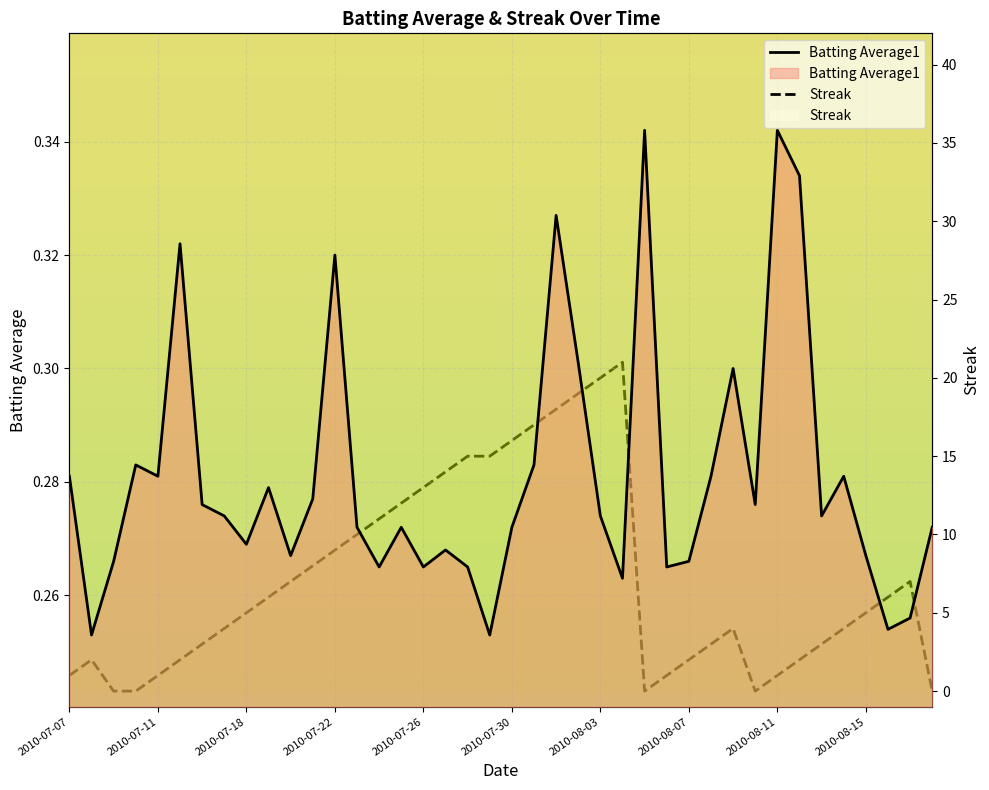

What are all the series names shown in the legend?

Batting Average1, Streak